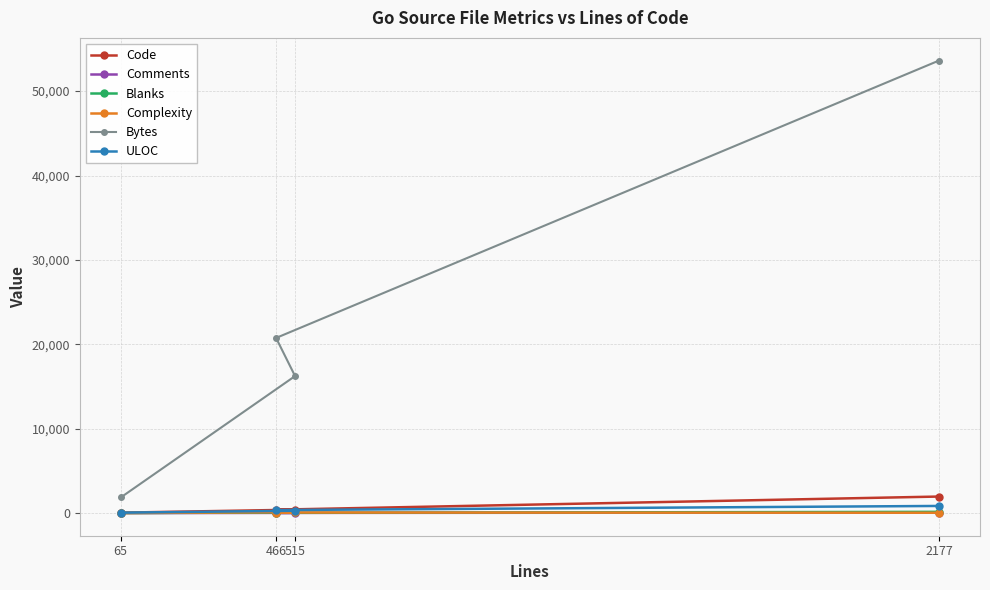

Which label corresponds to the smallest value in the chart?

65